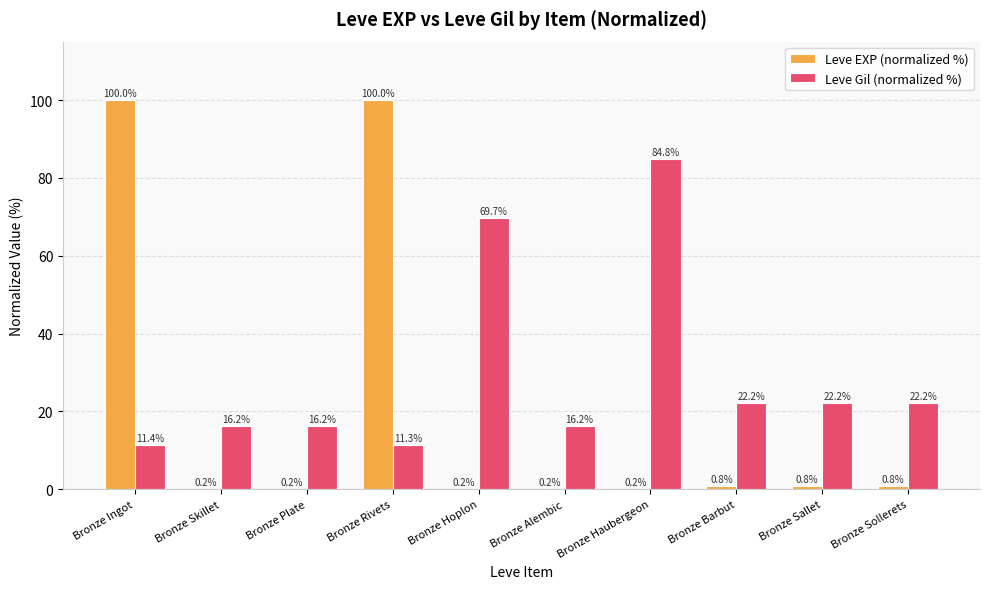

Reading left to right, what are all the values shown in this chart?

Leve EXP (normalized %): Bronze Ingot=100.0	Bronze Skillet=0.2	Bronze Plate=0.2	Bronze Rivets=100.0	Bronze Hoplon=0.2	Bronze Alembic=0.2	Bronze Haubergeon=0.2	Bronze Barbut=0.8	Bronze Sallet=0.8	Bronze Sollerets=0.8
Leve Gil (normalized %): Bronze Ingot=11.4	Bronze Skillet=16.2	Bronze Plate=16.2	Bronze Rivets=11.3	Bronze Hoplon=69.7	Bronze Alembic=16.2	Bronze Haubergeon=84.8	Bronze Barbut=22.2	Bronze Sallet=22.2	Bronze Sollerets=22.2